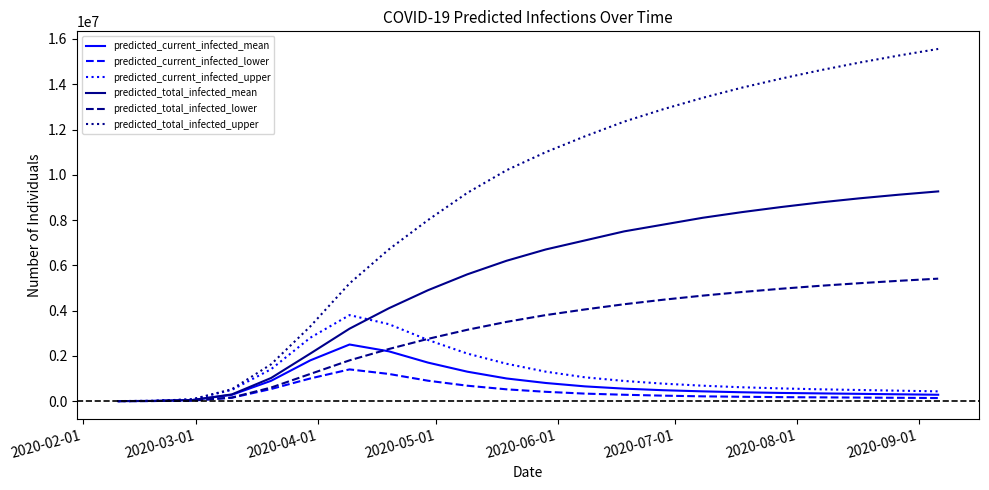

Which series has the widest spread of values?

predicted_total_infected_upper